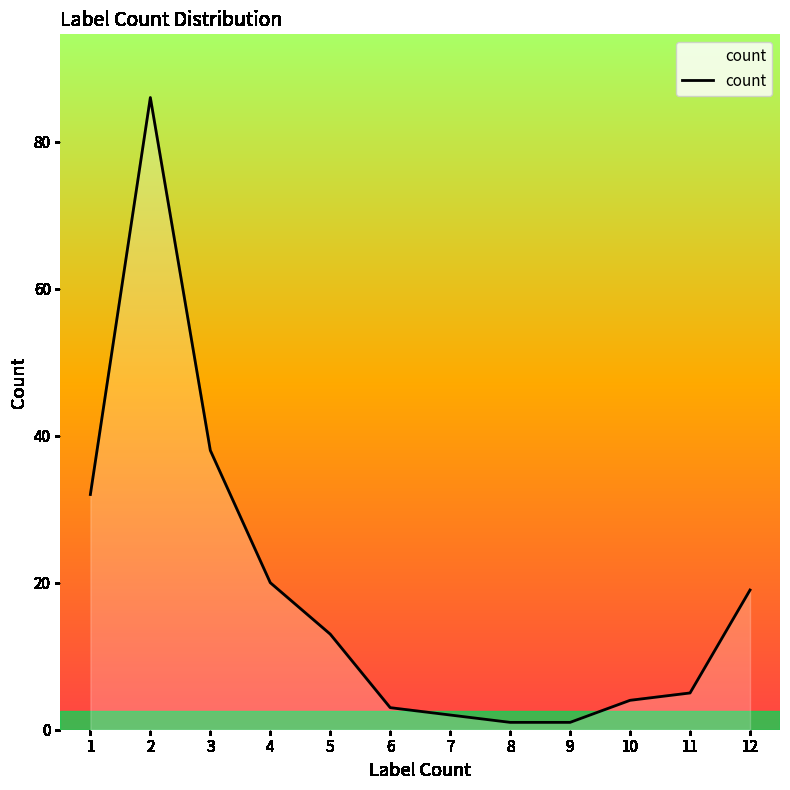

The chart shows a value of 38 at 3. True or false?

True